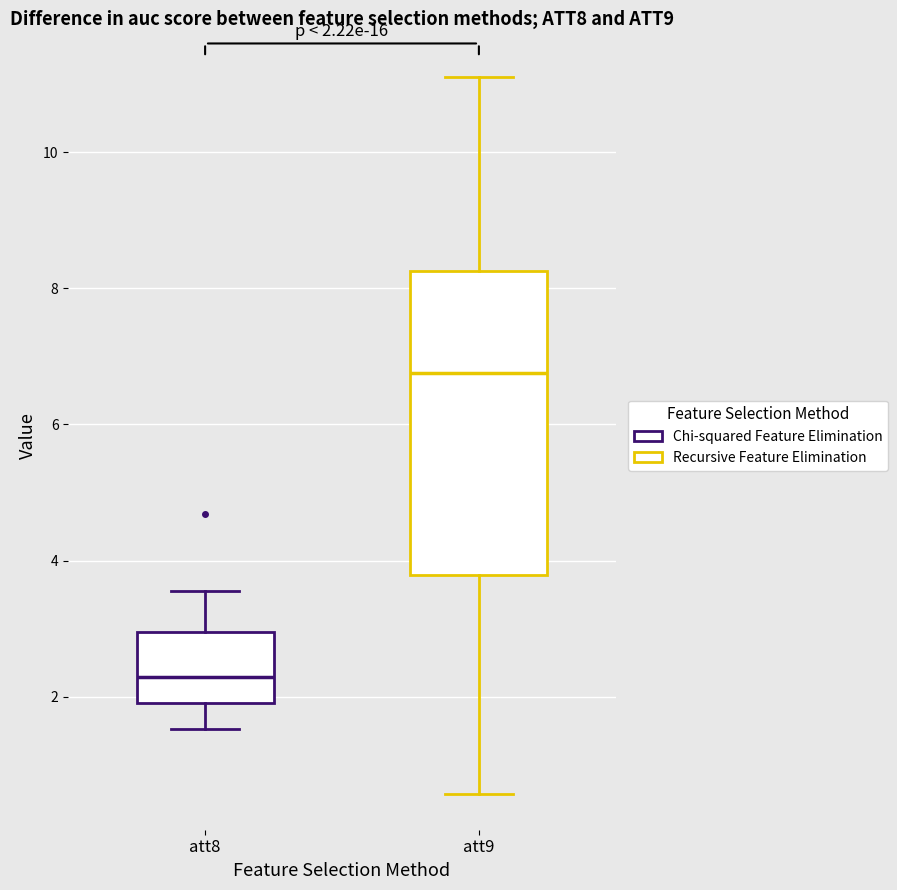

Which box's median line is the lowest?

att8